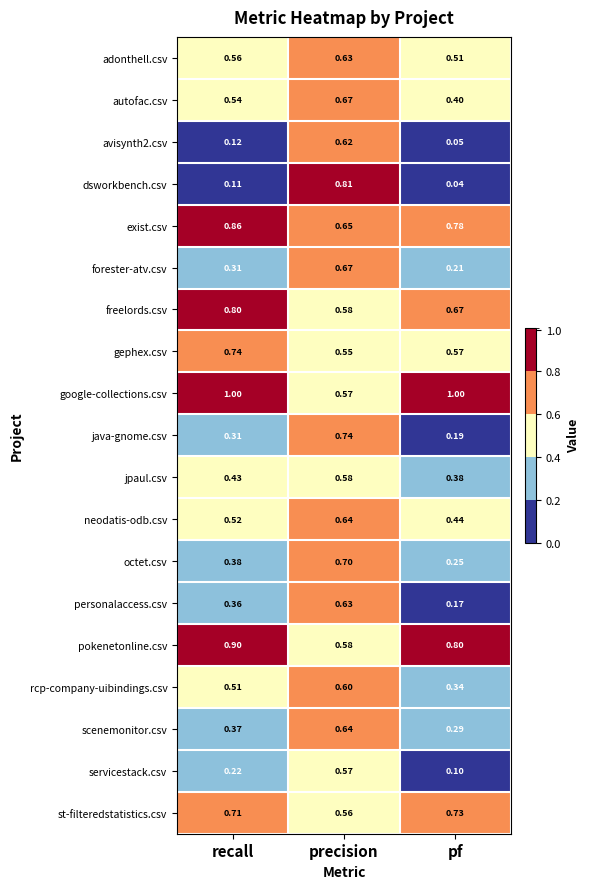

Is the value of pokenetonline.csv at pf greater than the value of jpaul.csv at pf?

Yes